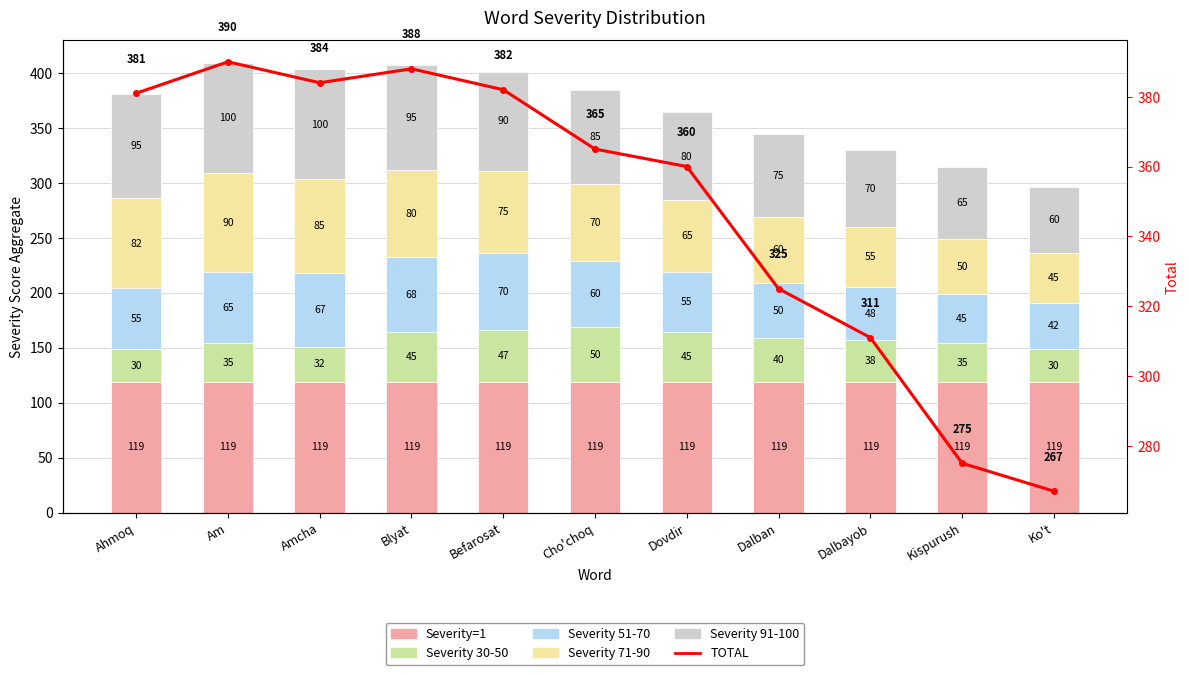

Reading left to right, what are all the values shown in this chart?

Severity=1: 119	119	119	119	119	119	119	119	119	119	119
Severity 30-50: 30	35	32	45	47	50	45	40	38	35	30
Severity 51-70: 55	65	67	68	70	60	55	50	48	45	42
Severity 71-90: 82	90	85	80	75	70	65	60	55	50	45
Severity 91-100: 95	100	100	95	90	85	80	75	70	65	60
TOTAL: 381	390	384	388	382	365	360	325	311	275	267